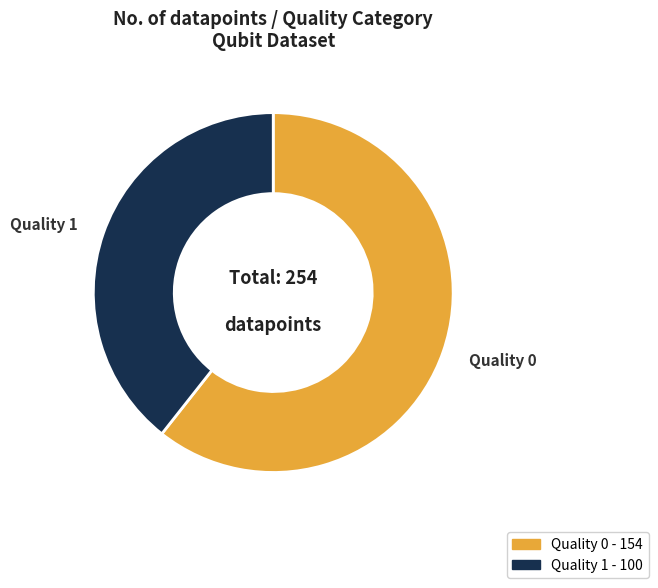

Count the number of slices in the pie.

2